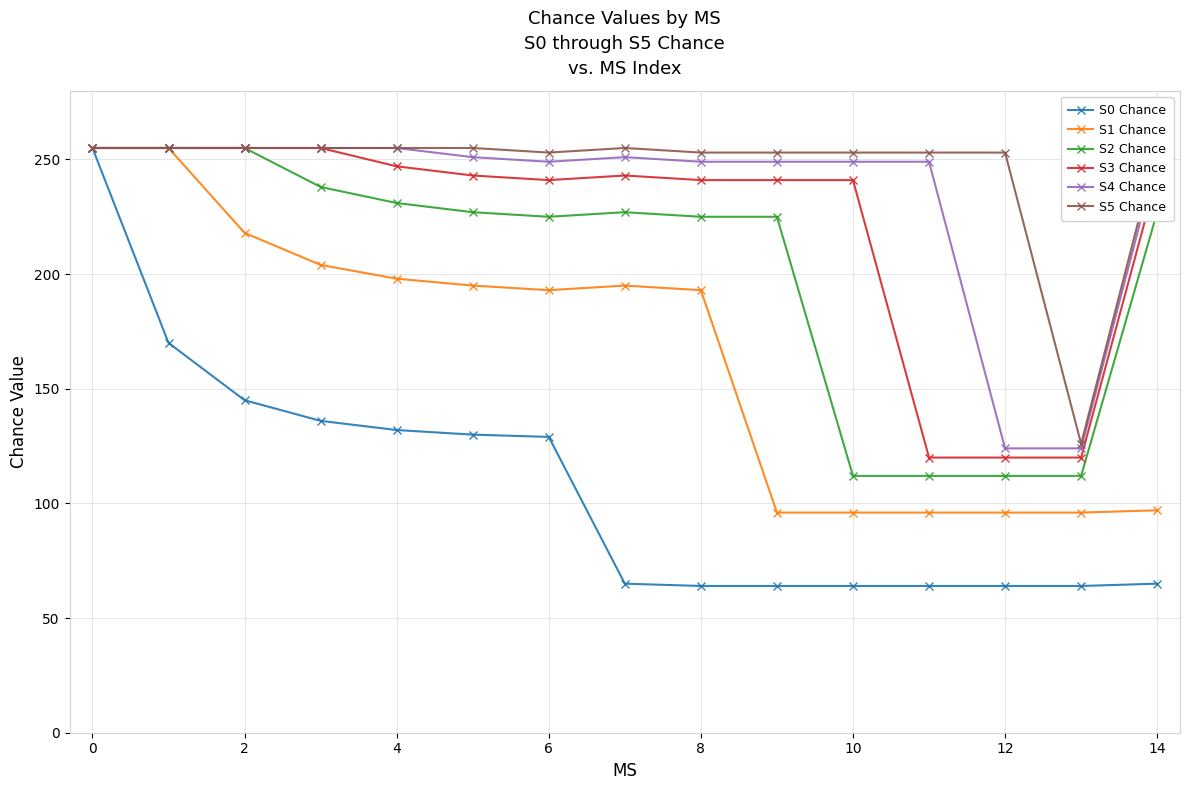

At 14, list the series in order from smallest to largest.

S0 Chance, S1 Chance, S2 Chance, S3 Chance, S4 Chance, S5 Chance